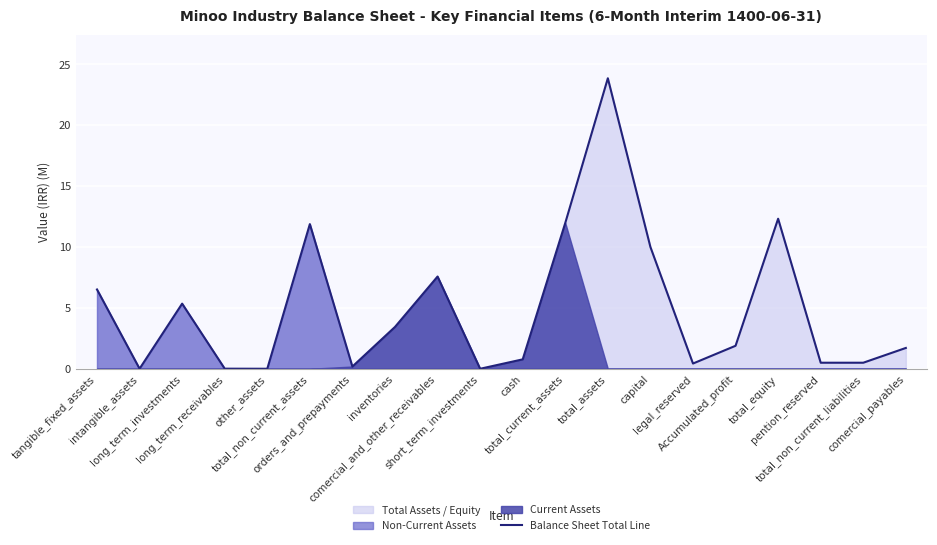

At which label does the data first exceed 1?

tangible_fixed_assets